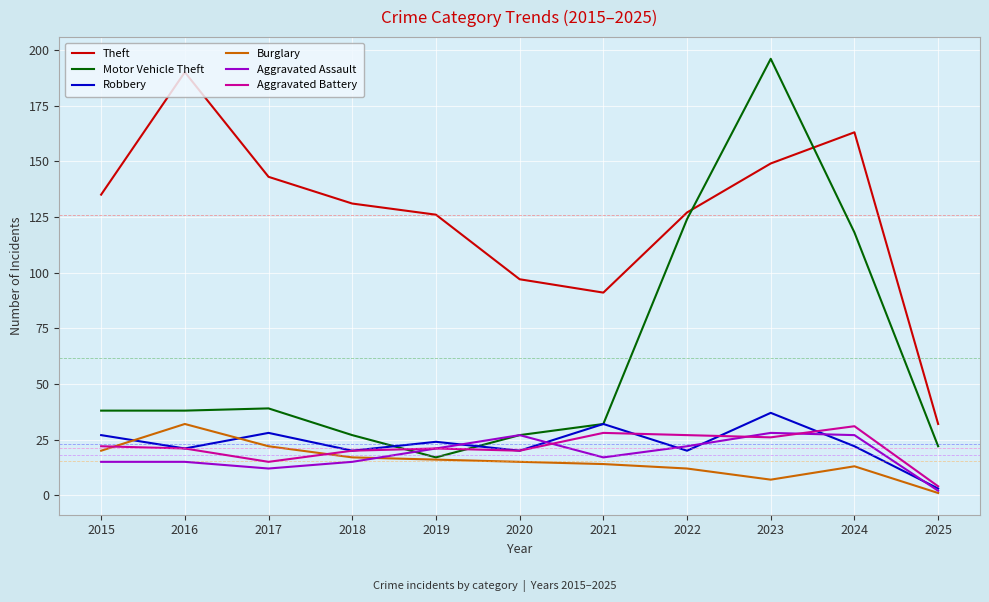

The Robbery series shows 22 at 2024. True or false?

True